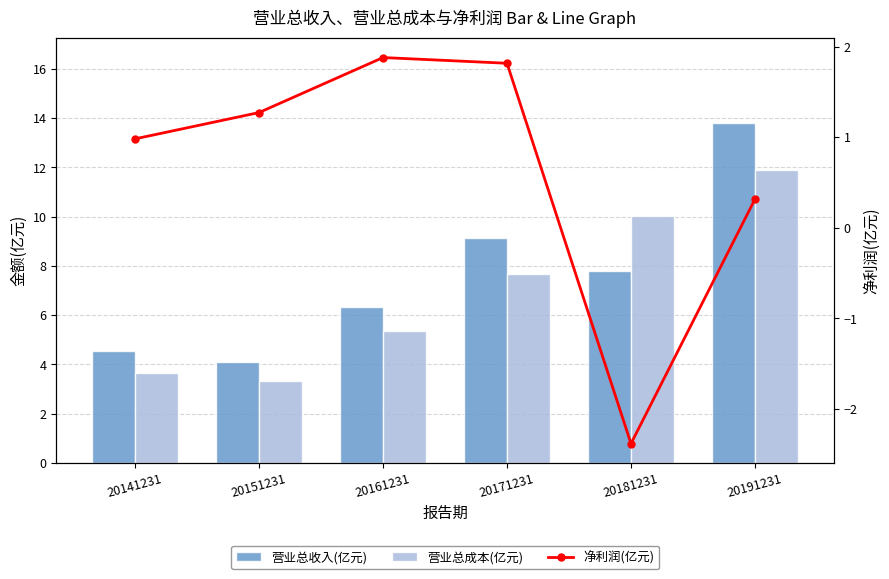

What is the sum of all 净利润(亿元) values?

3.9